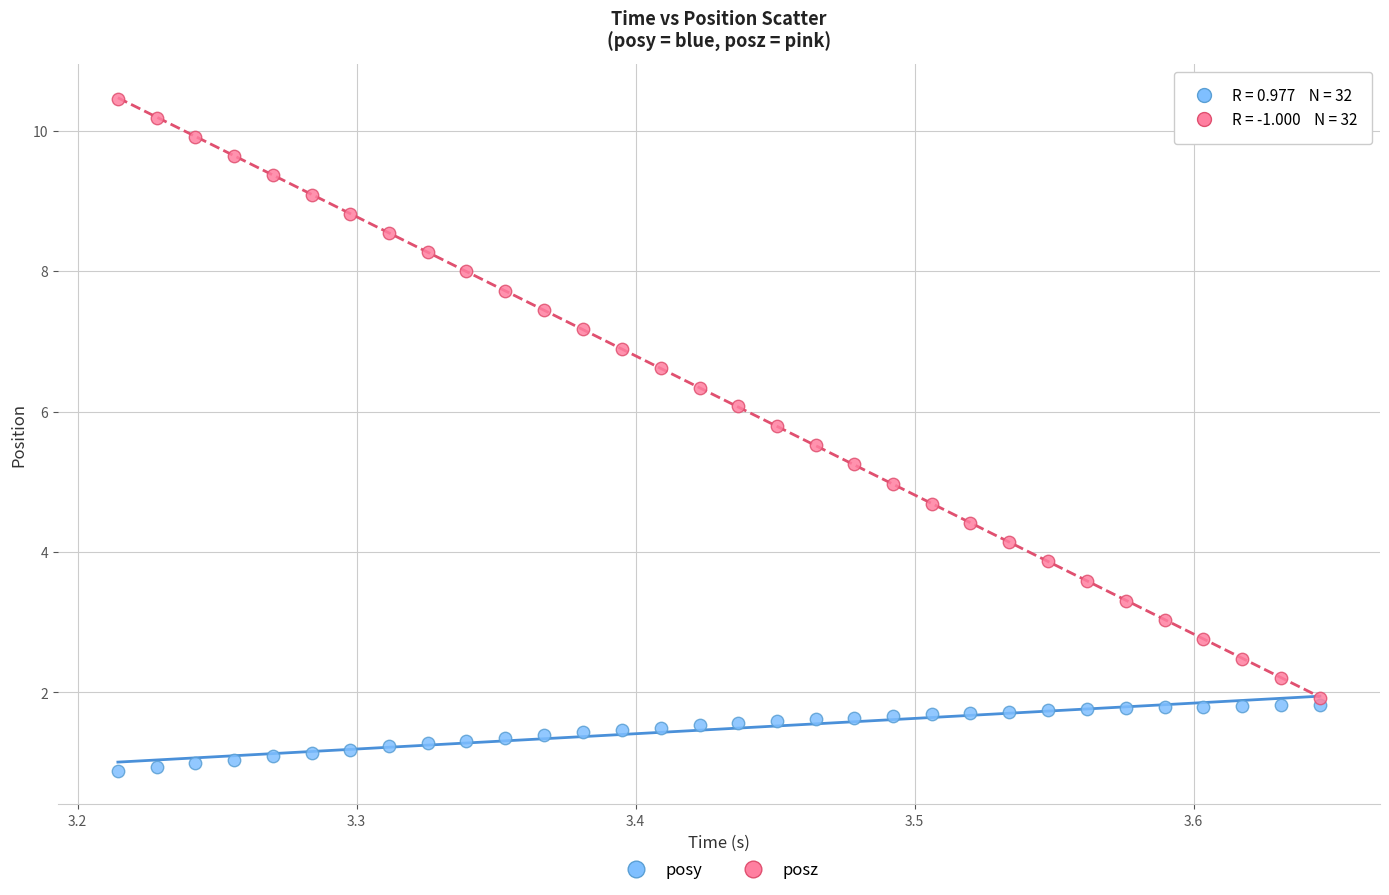

What are all the series names shown in the legend?

posy, posz